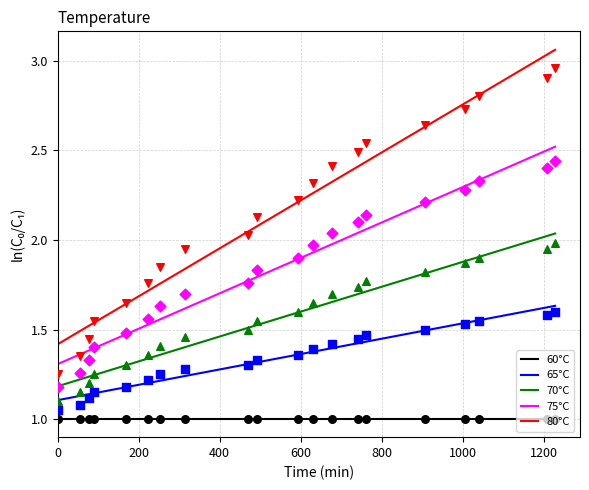

At how many categories does at least one series exceed 1?

20